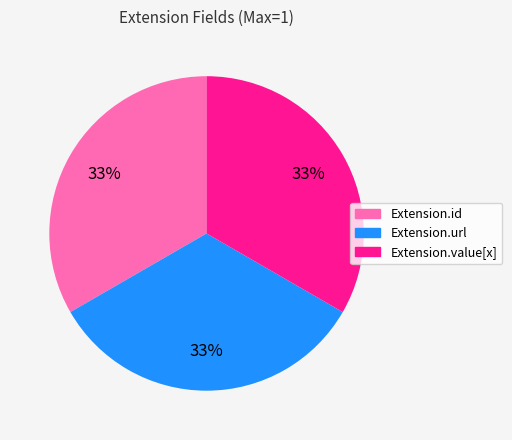

Does any single category account for the majority?

No